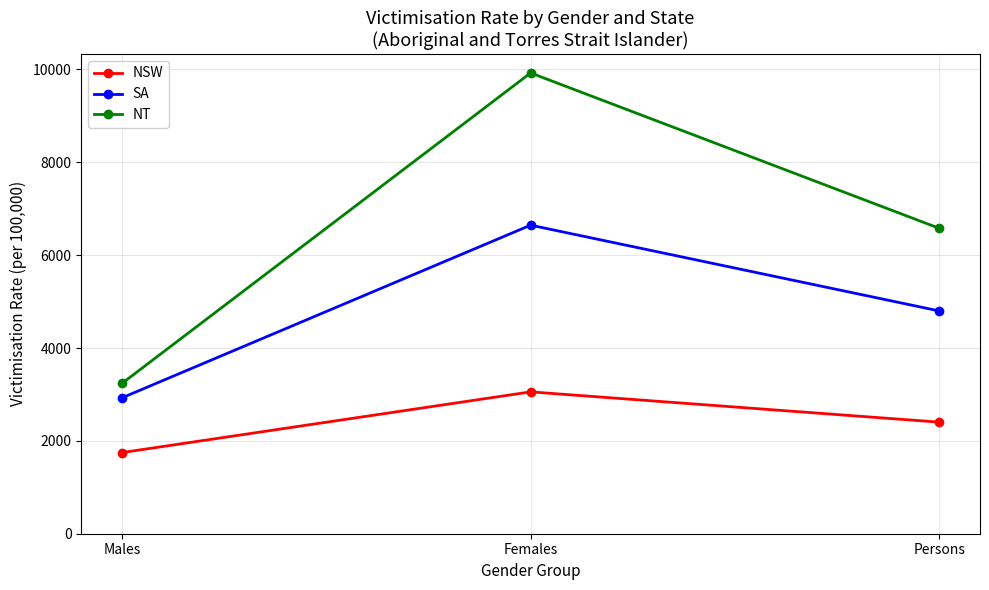

Which series has the largest total across all categories?

NT